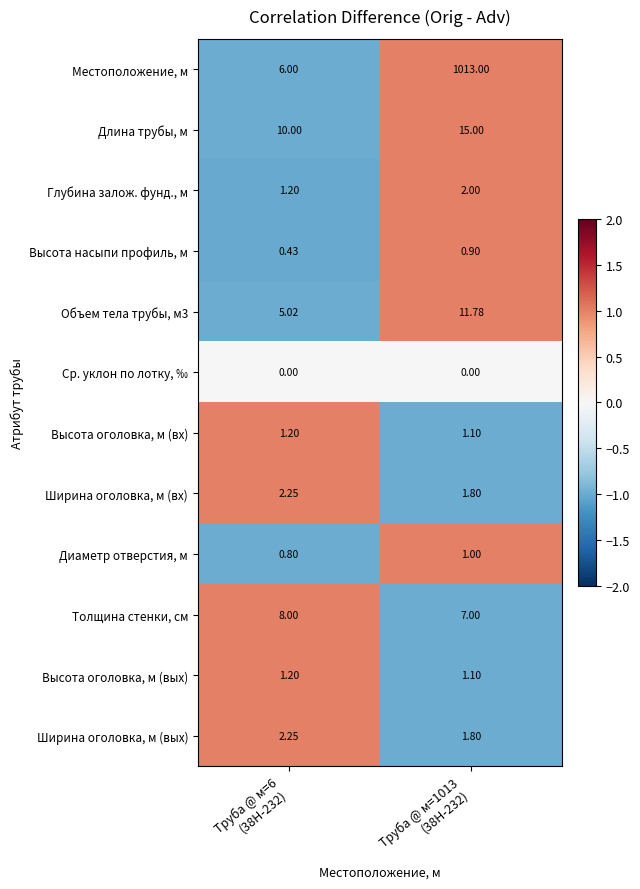

At how many categories does at least one series exceed 0?

2